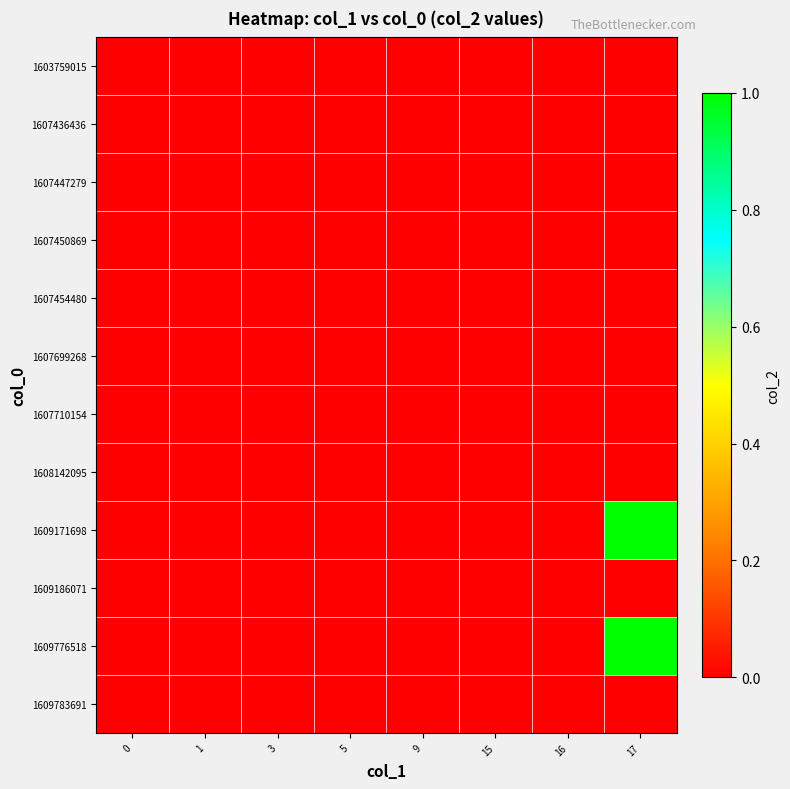

Which series has the widest spread of values?

1609171698